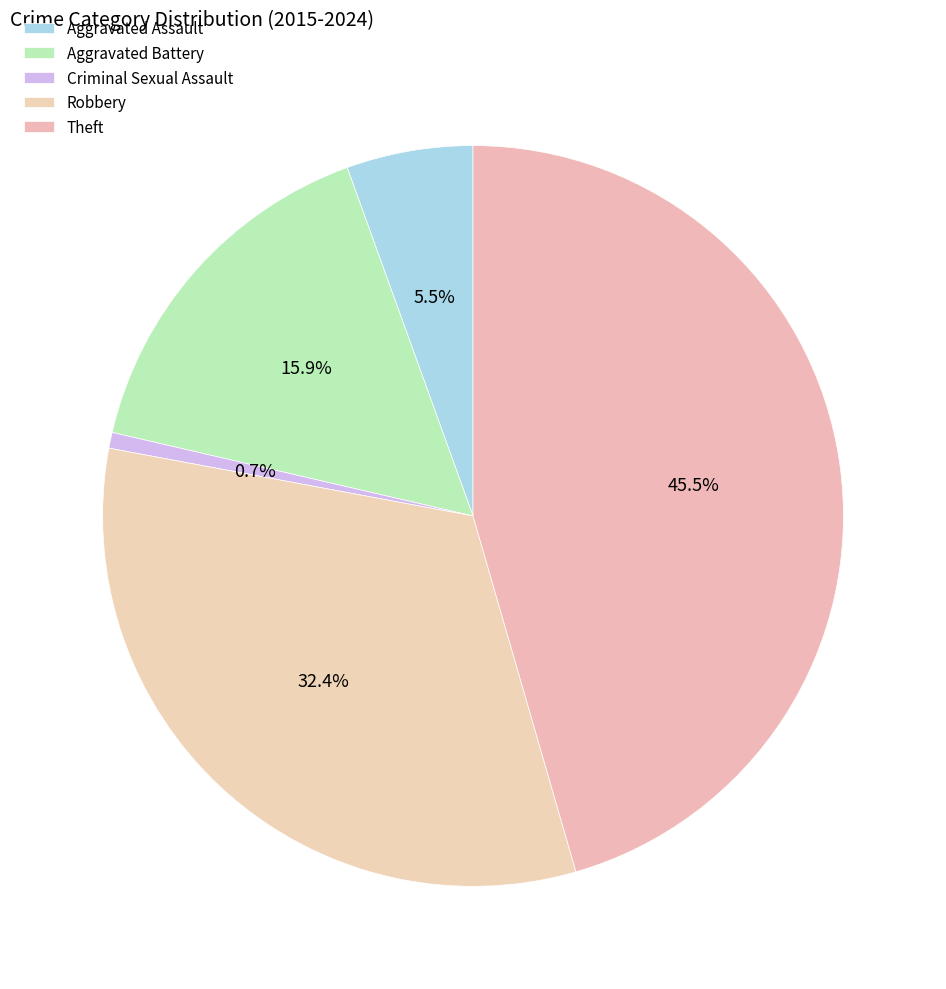

What percentage is NOT represented by Aggravated Battery?

84.1%